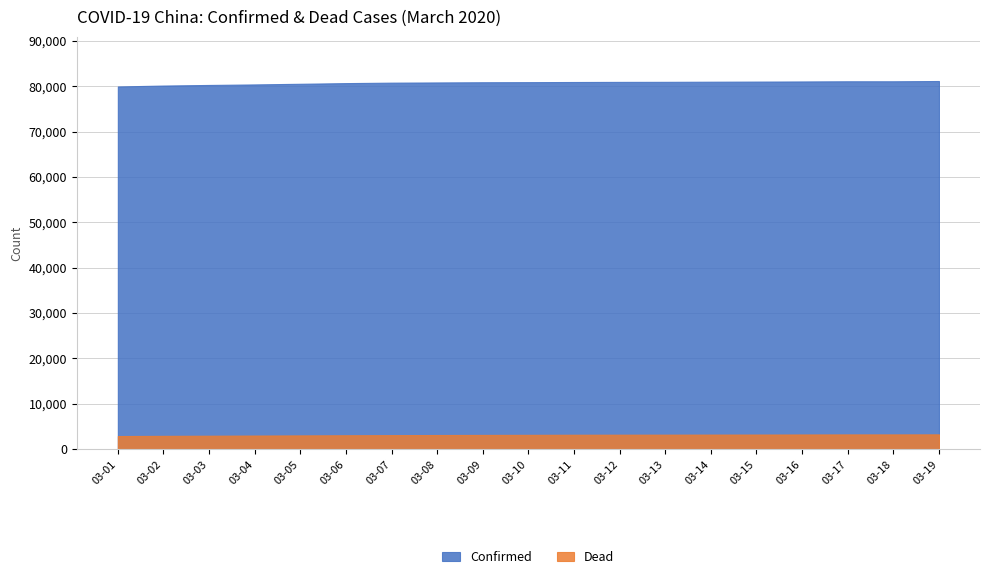

How many values in the Dead series are below 3140?

9